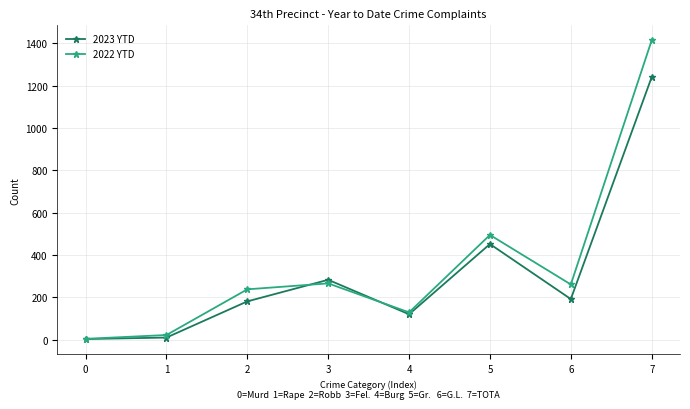

True or false: 2023 YTD has more than 2 interior local peaks.

False